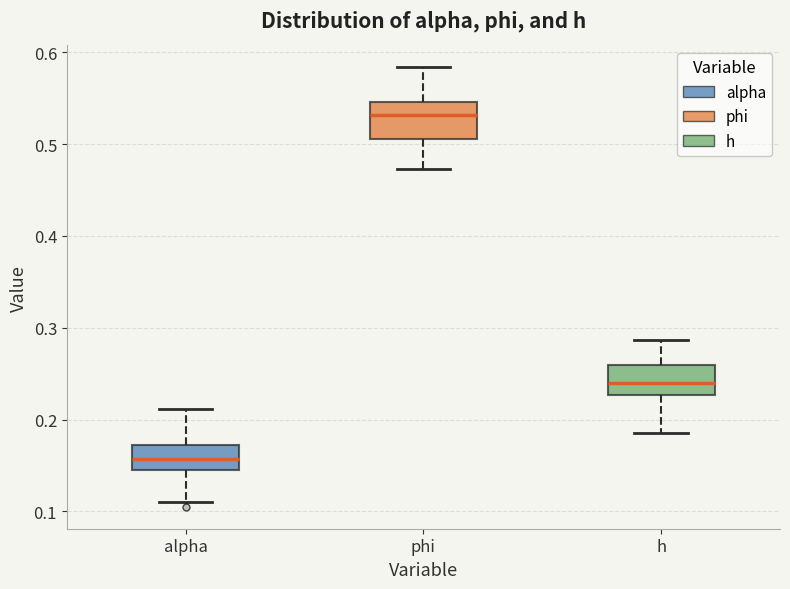

Where is the upper edge of the box for phi on the y-axis? The values are not printed on the chart, so give them approximately, as read against the axis.

0.55